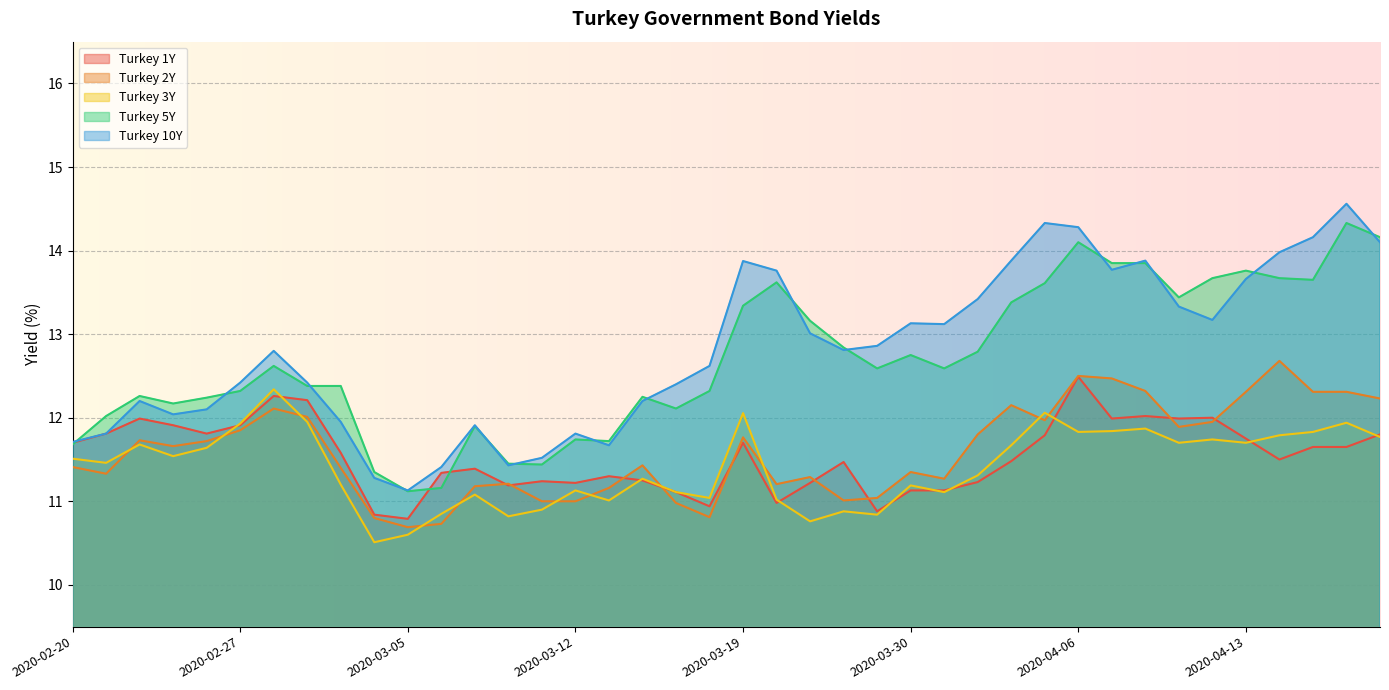

What is the difference between the maximum and minimum values in the Turkey 3Y series?

1.8